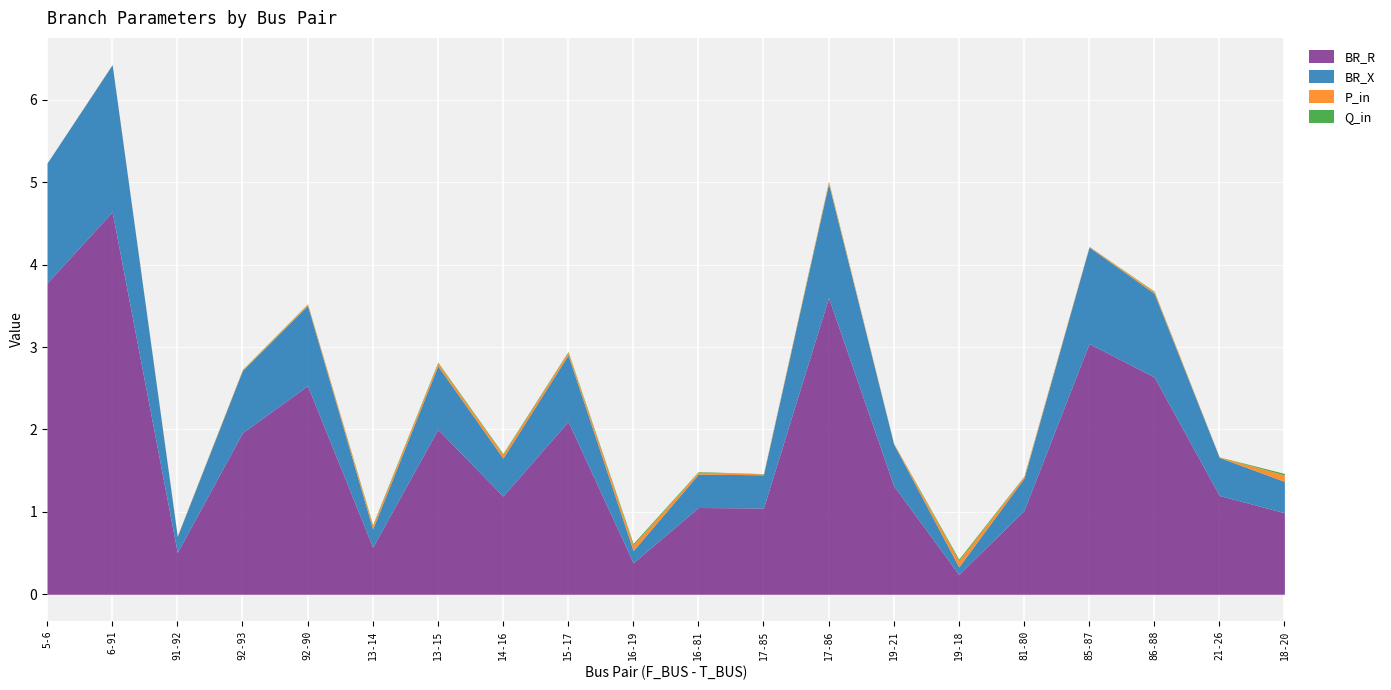

What is the sum of all Q_in values?

0.1